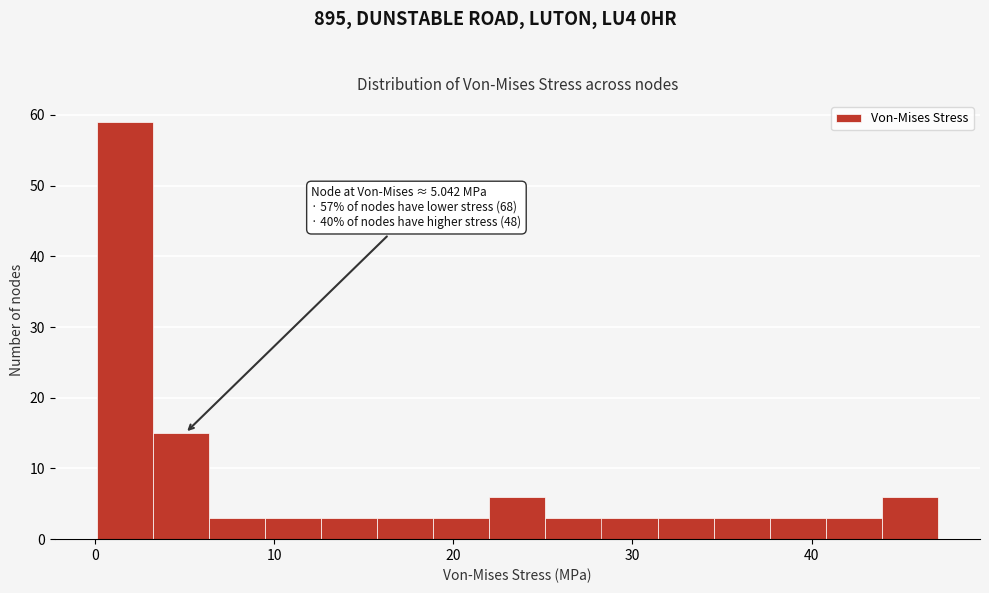

Around what value on the x-axis is the tallest bar? Give the approximate position of its centre, as read against the axis.

2